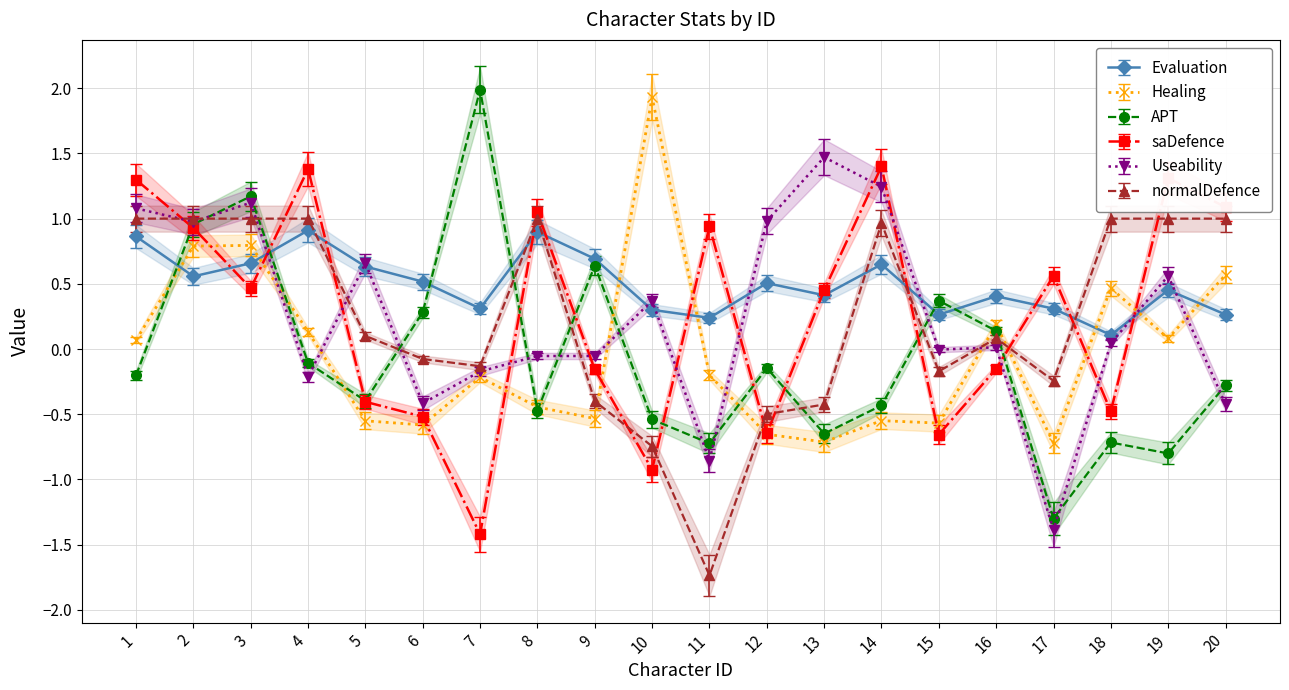

List the series in order of their peak value, highest first.

APT, Healing, Useability, saDefence, Evaluation, normalDefence